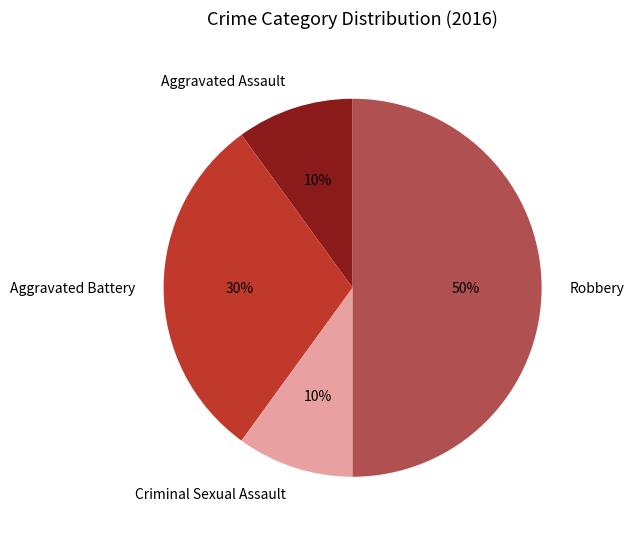

To the nearest percent, what is the difference between the largest and smallest slice percentages?

40%